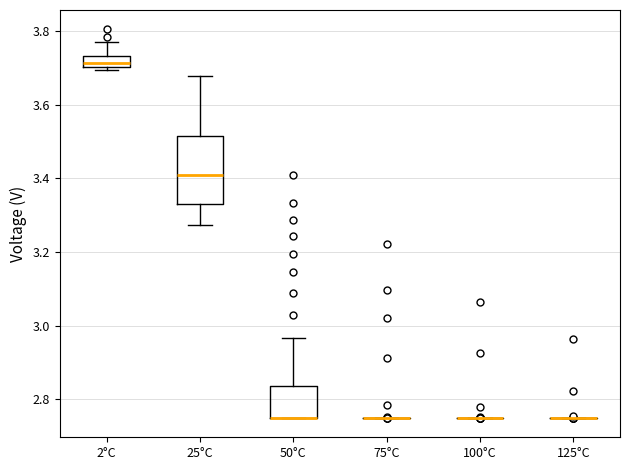

Reading left to right, transcribe this box plot: for each box, give where its median line is, the range the box spans, and where its two whiskers end, as read against the y-axis. The values are not printed on the chart, so give them approximately, as read against the axis.

2°C: median 3.72, box 3.70 to 3.74, whiskers 3.70 (just below the box's lower edge) to 3.78
25°C: median 3.42, box 3.34 to 3.52, whiskers 3.28 to 3.68
50°C: median 2.76 (drawn on the box's lower edge), box 2.76 to 2.84, whiskers 2.74 to 2.96
75°C: box collapsed to a line at 2.76, whiskers 2.76 to 2.76
100°C: box collapsed to a line at 2.76, whiskers 2.76 to 2.76
125°C: box collapsed to a line at 2.76, whiskers 2.76 to 2.76